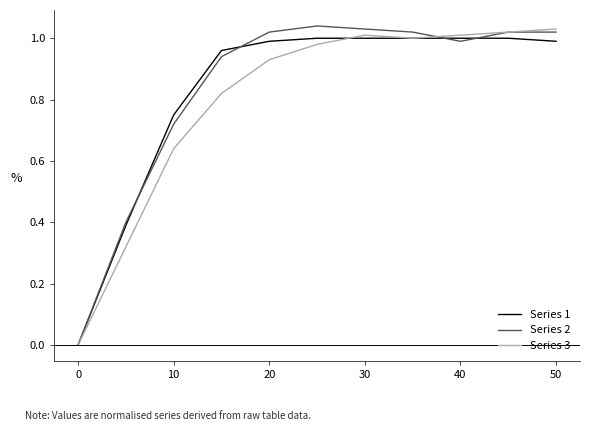

Is it true that Series 2 equals 0.6 at 50?

False